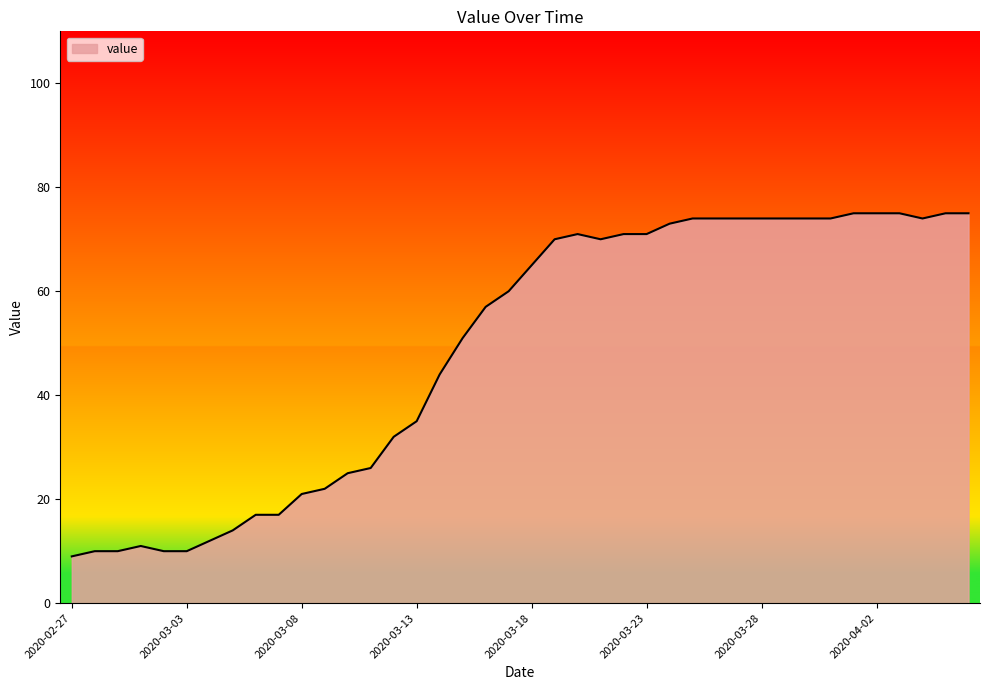

What is the maximum value shown in the chart?

75